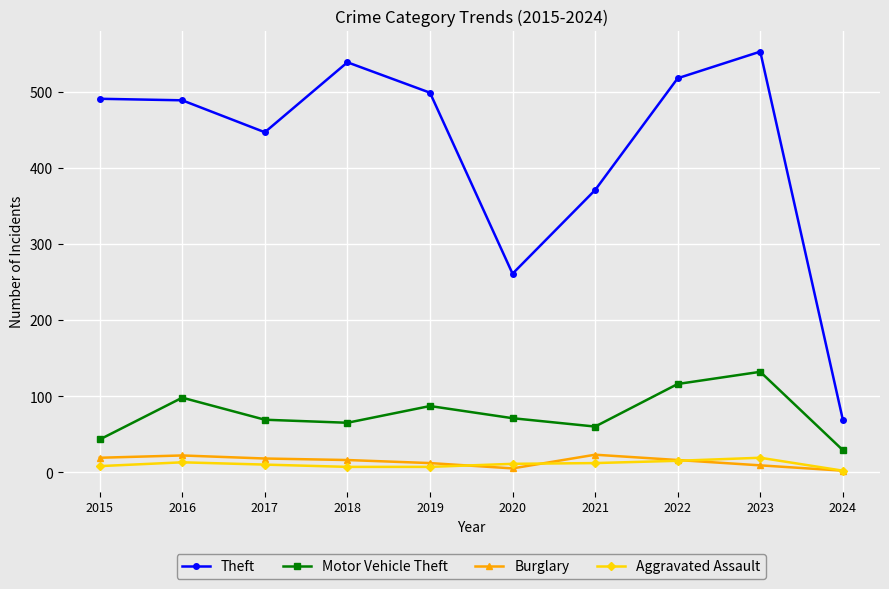

How many lines are shown in the chart?

4